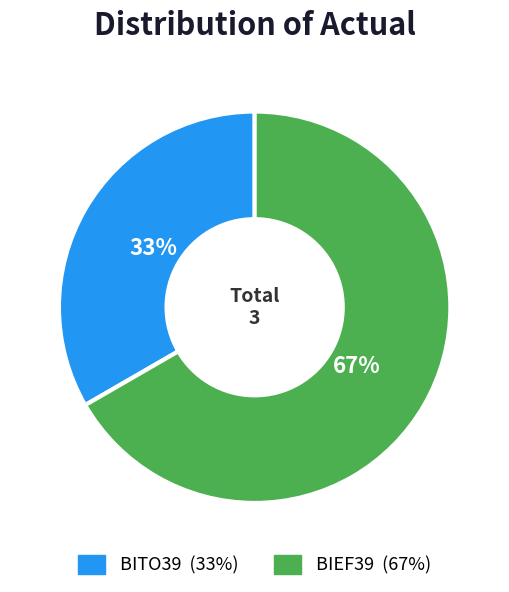

What is the ratio of the value at BITO39 to the value at BIEF39?

0.5